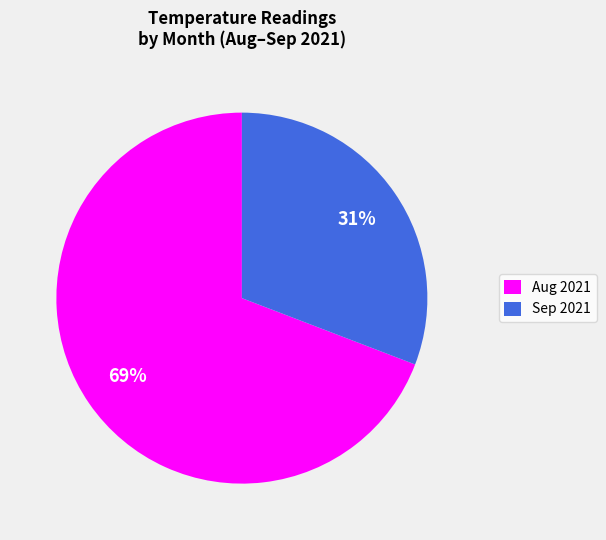

Rank the categories by value from lowest to highest.

Sep 2021, Aug 2021